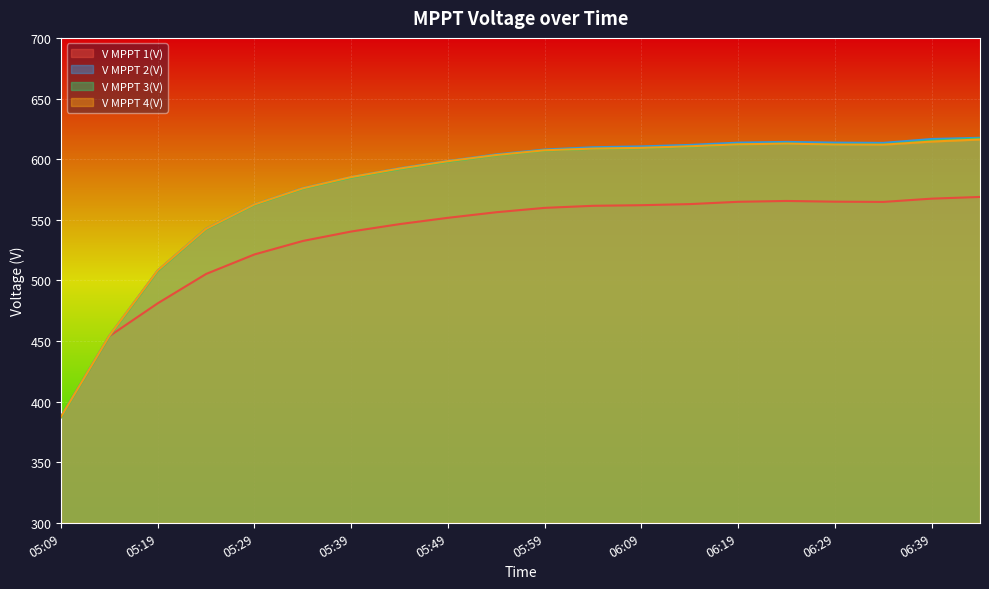

What is the average value of the V MPPT 1(V) series?

535.9